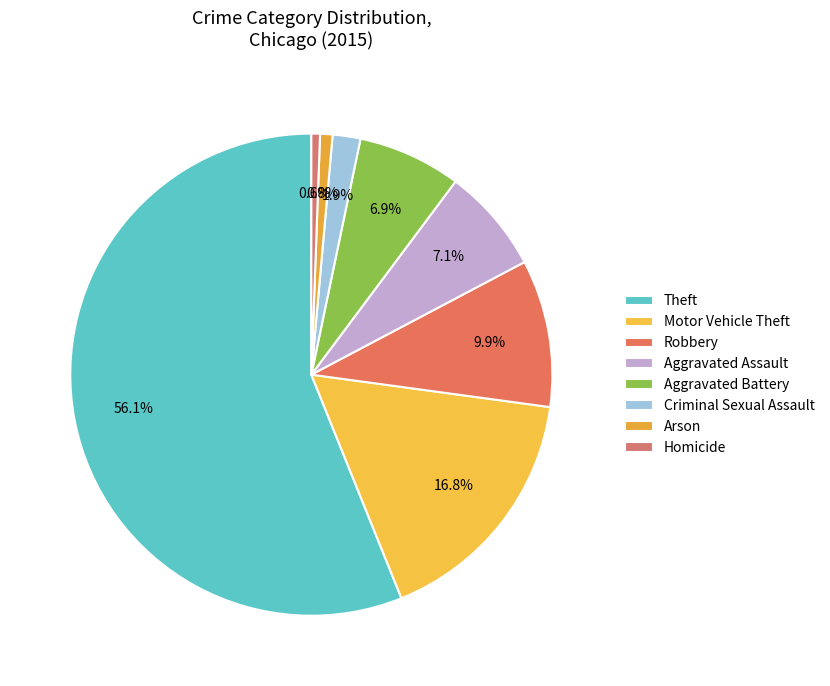

Is it true that Aggravated Battery is 7% of the pie?

True